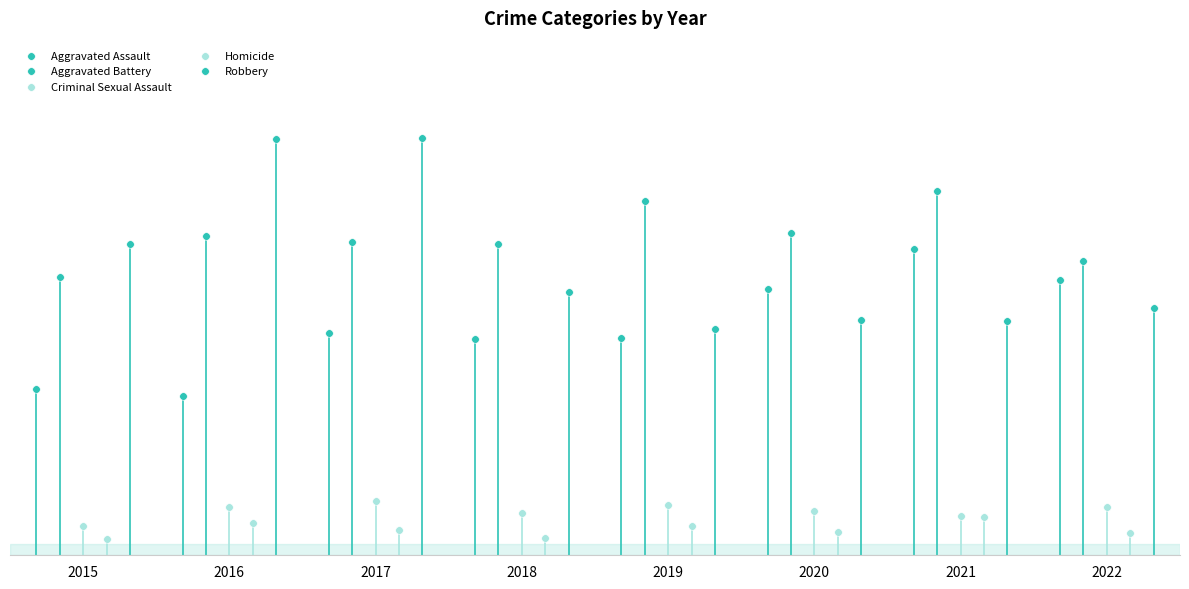

What are all the series names shown in the legend?

Aggravated Assault, Aggravated Battery, Criminal Sexual Assault, Homicide, Robbery